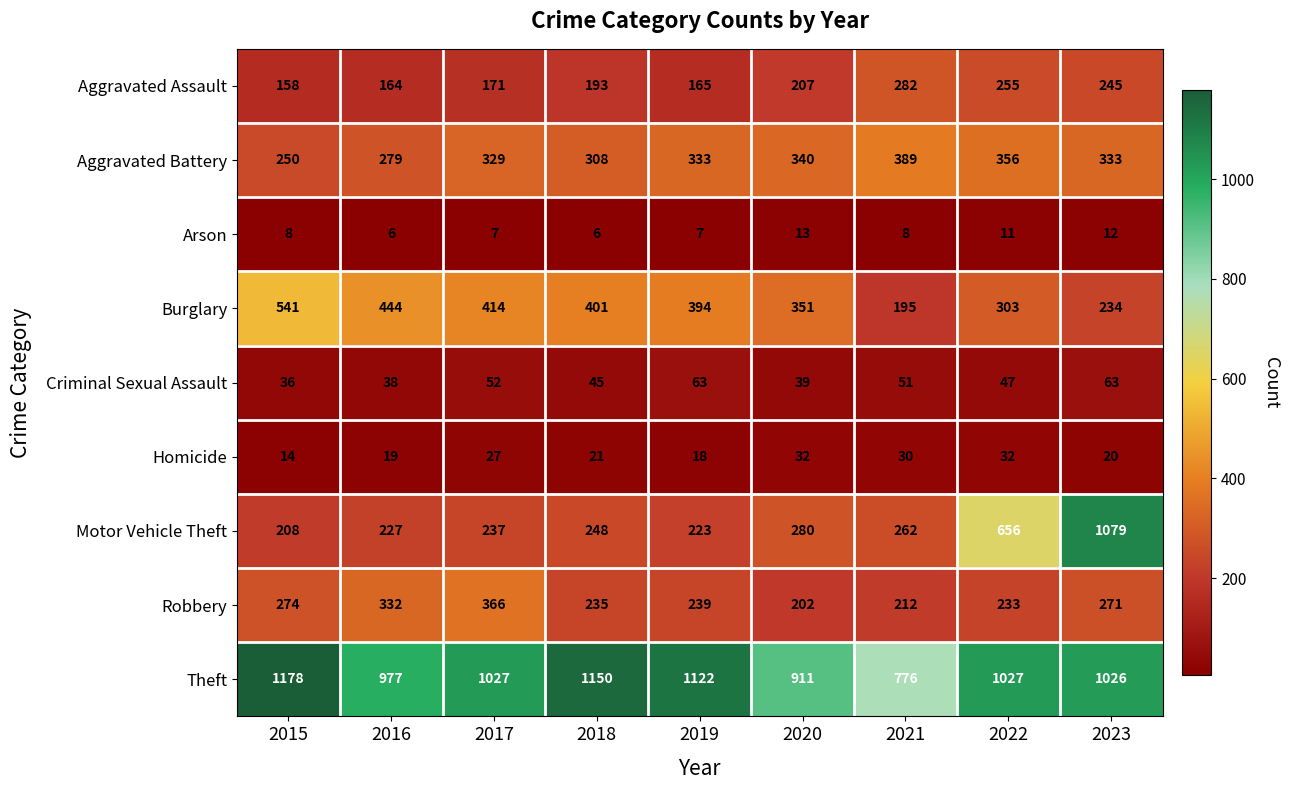

What is the lowest value of the Criminal Sexual Assault series?

36